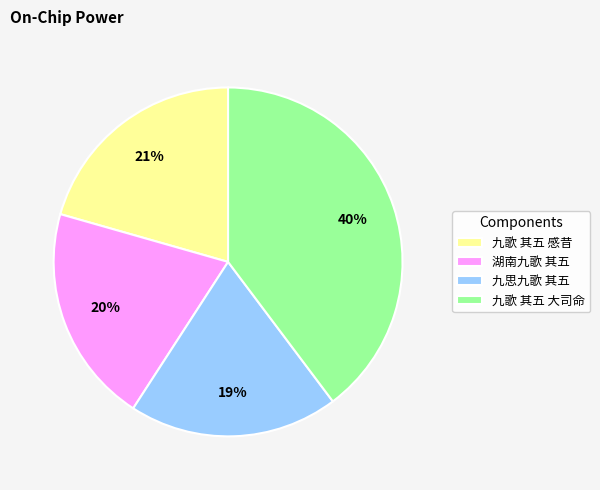

To the nearest percent, what percentage of the pie is 湖南九歌 其五?

20%